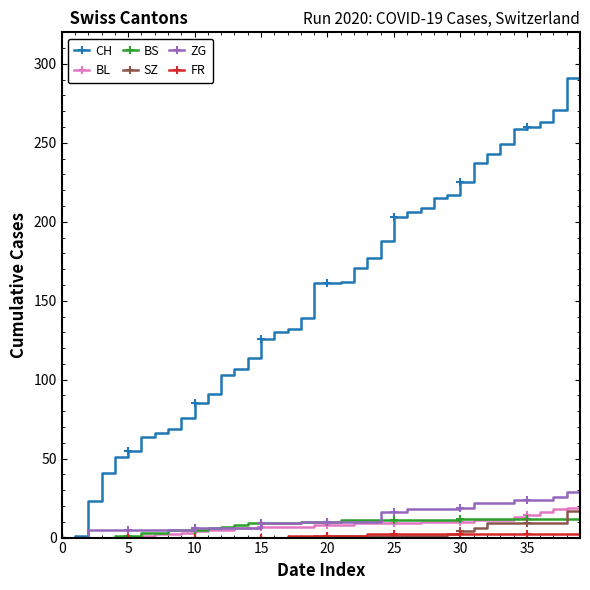

What is the highest value of the ZG series?

31